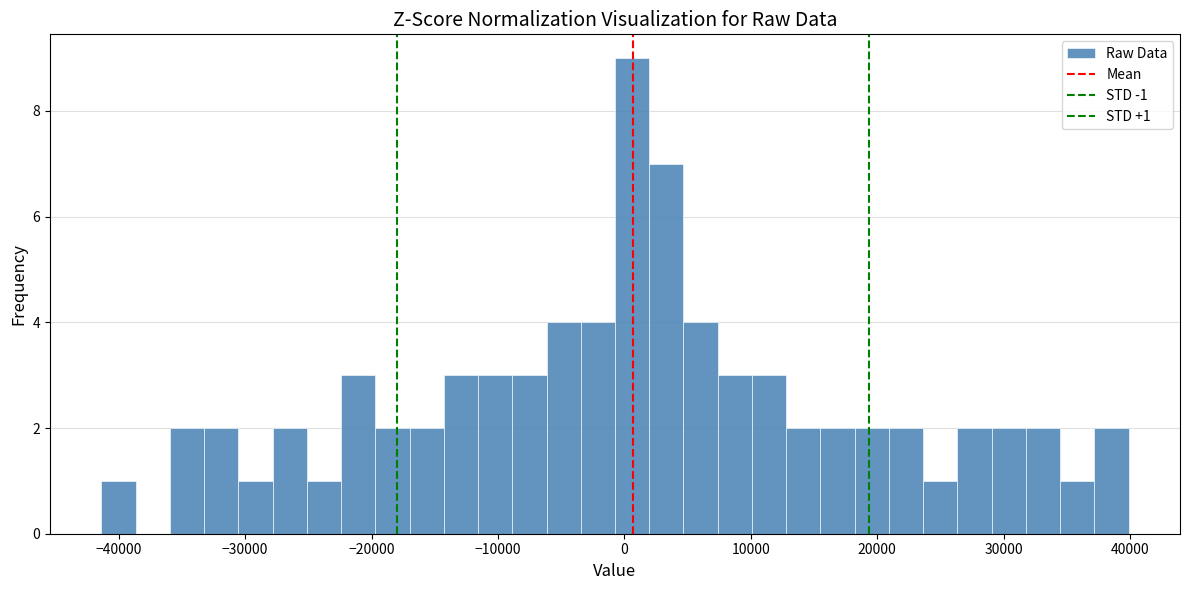

Read against the x-axis, roughly where is the centre of the tallest bar?

1000